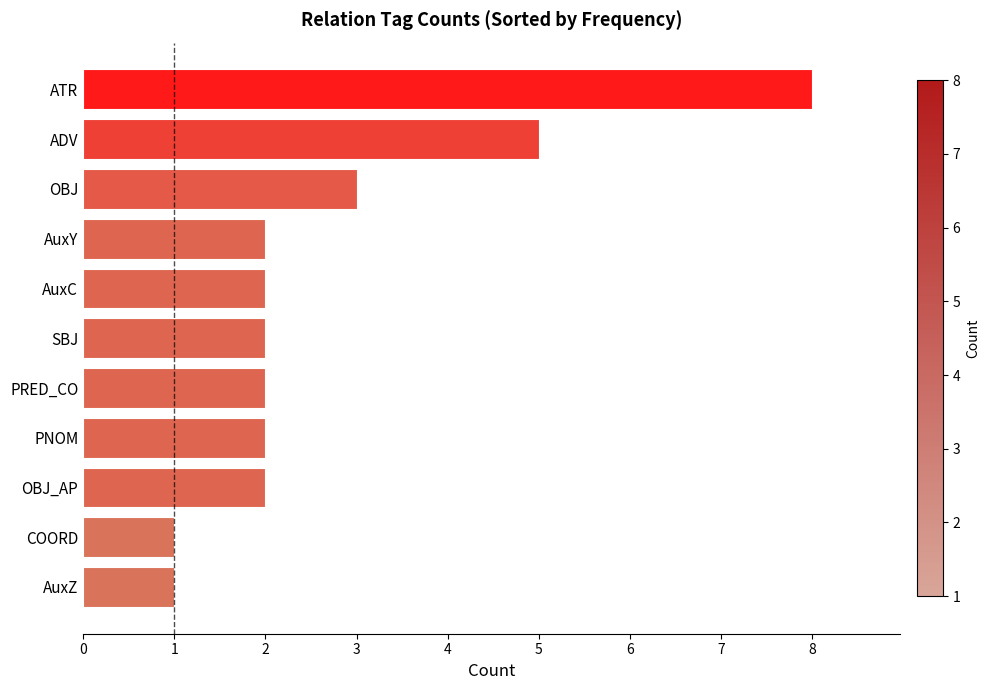

Reading bottom to top, what are all the values shown in this chart?

AuxZ=1	COORD=1	OBJ_AP=2	PNOM=2	PRED_CO=2	SBJ=2	AuxC=2	AuxY=2	OBJ=3	ADV=5	ATR=8